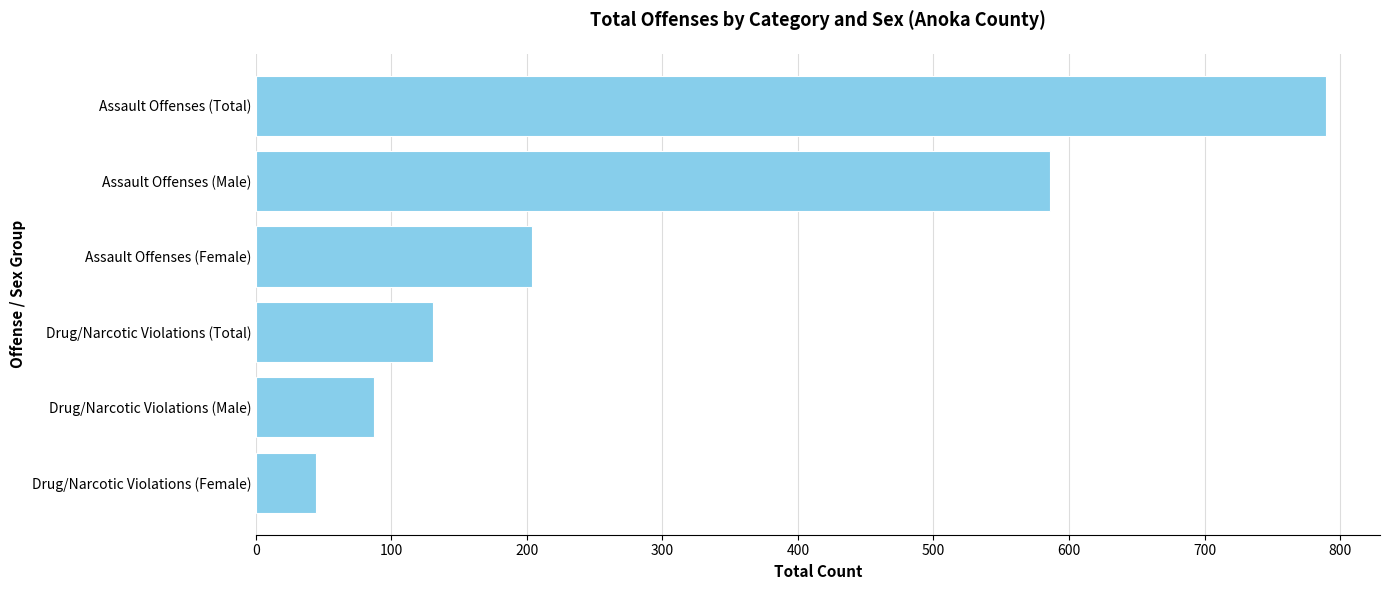

At which label is the value closest to 417?

Assault Offenses (Male)